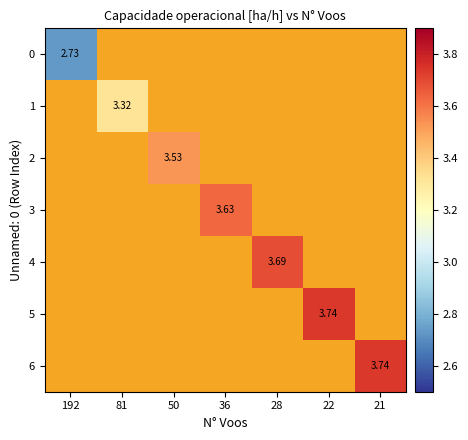

Rank the series by their maximum value, from lowest to highest.

0, 1, 2, 3, 4, 5, 6